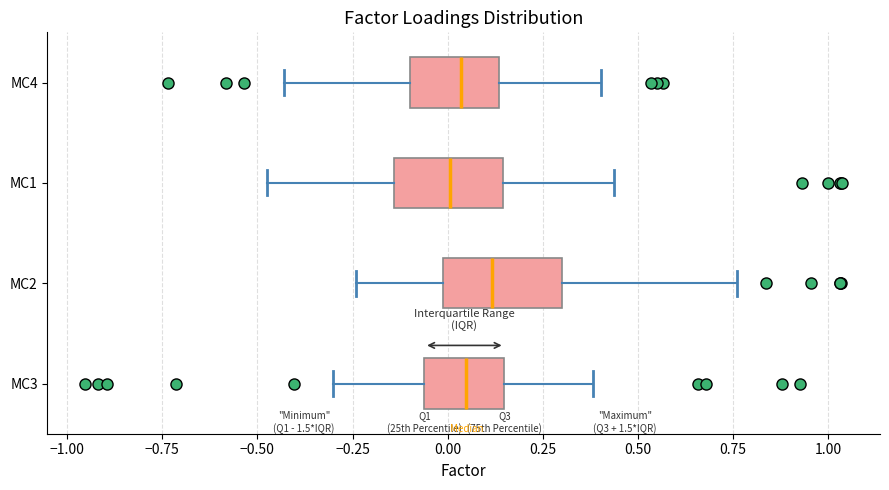

Reading bottom to top, transcribe this box plot: for each box, give where its median line is, the range the box spans, and where its two whiskers end, as read against the x-axis. The values are not printed on the chart, so give them approximately, as read against the axis.

MC3: median 0.05, box -0.05 to 0.15, whiskers -0.30 to 0.40
MC2: median 0.10, box 0.00 to 0.30, whiskers -0.25 to 0.75
MC1: median 0.00, box -0.15 to 0.15, whiskers -0.45 to 0.45
MC4: median 0.05, box -0.10 to 0.15, whiskers -0.45 to 0.40